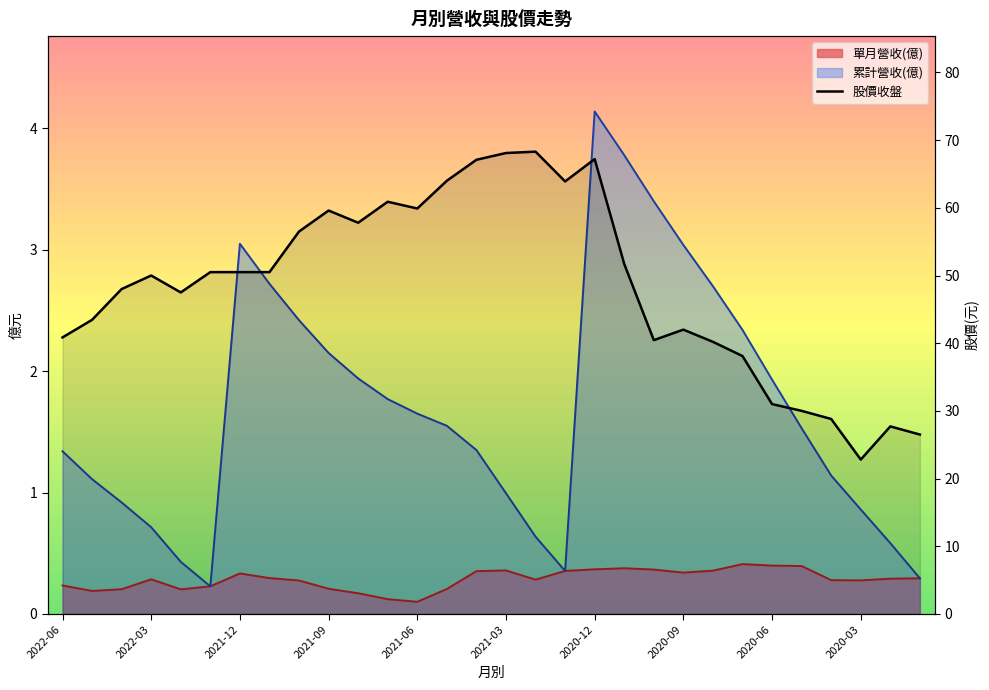

Reading right to left, list all the values displayed in this chart.

26.5	27.7	22.8	28.8	30.0	31.0	38.1	40.2	42.0	40.5	51.7	67.2	63.9	68.3	68.1	67.1	64.0	59.9	60.9	57.8	59.6	56.5	50.5	50.5	50.5	47.5	50.0	48.0	43.5	40.9